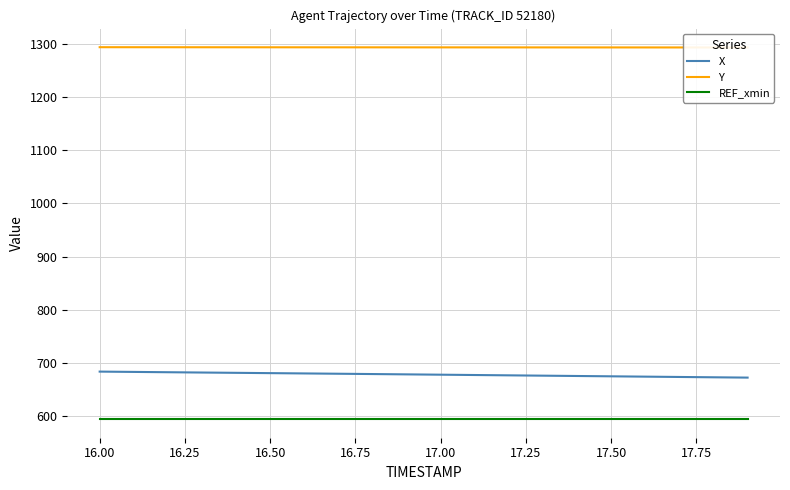

Reading left to right, list all the values displayed in this chart.

X: 683.9	683.3	682.7	682.1	681.6	681.0	680.4	679.8	679.3	678.7	678.1	677.4	676.8	676.2	675.6	675.0	674.4	673.8	673.2	672.6
Y: 1293.7	1293.7	1293.6	1293.6	1293.5	1293.5	1293.5	1293.5	1293.4	1293.4	1293.4	1293.3	1293.3	1293.3	1293.3	1293.2	1293.2	1293.2	1293.2	1293.2
REF_xmin: 594.5	594.5	594.5	594.5	594.5	594.5	594.5	594.5	594.5	594.5	594.5	594.5	594.5	594.5	594.5	594.5	594.5	594.5	594.5	594.5